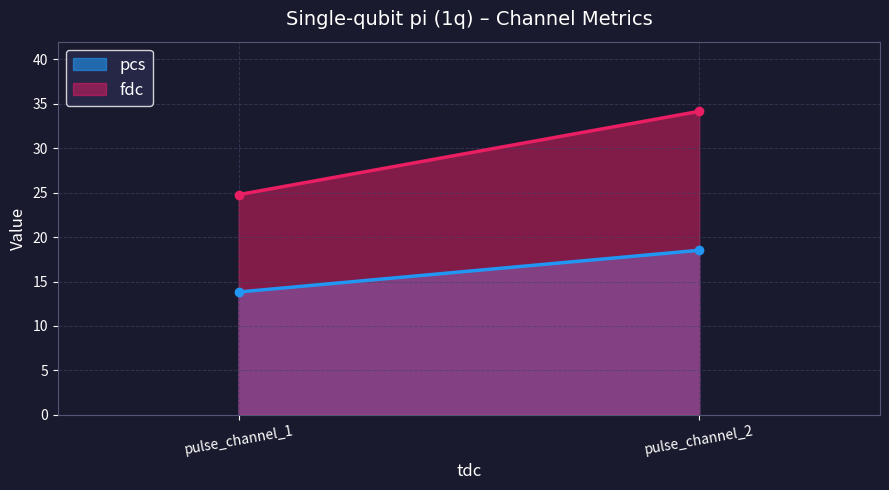

Reading right to left, list all the values displayed in this chart.

pcs: pulse_channel_2=18.5	pulse_channel_1=13.8
fdc: pulse_channel_2=34.2	pulse_channel_1=24.8